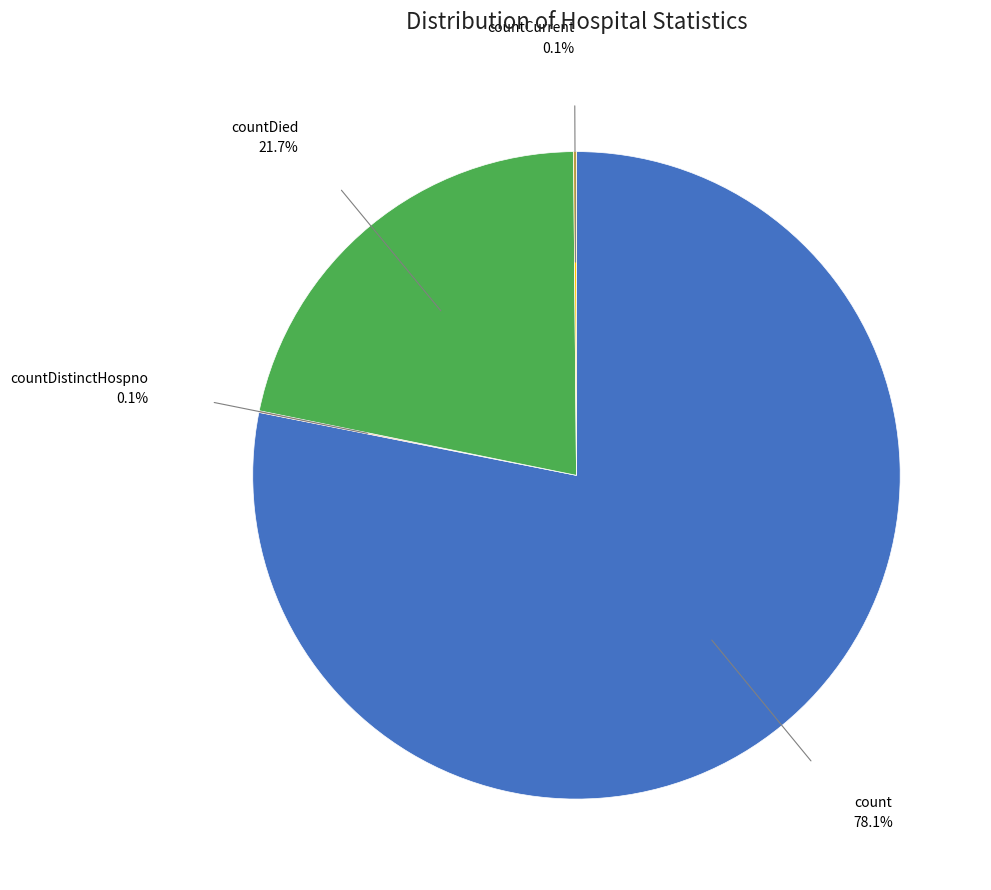

To the nearest percent, what portion does count represent?

78%